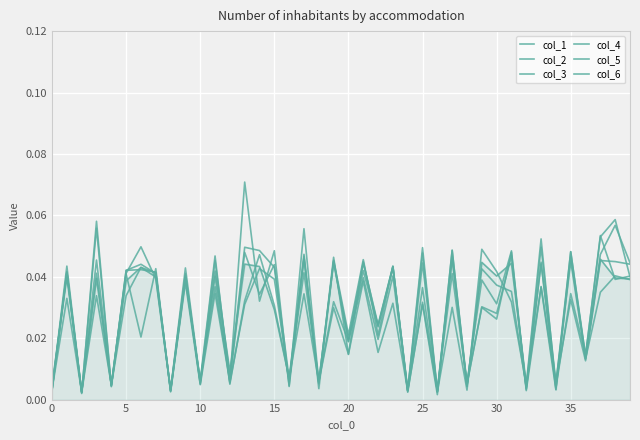

How many lines are shown in the chart?

6